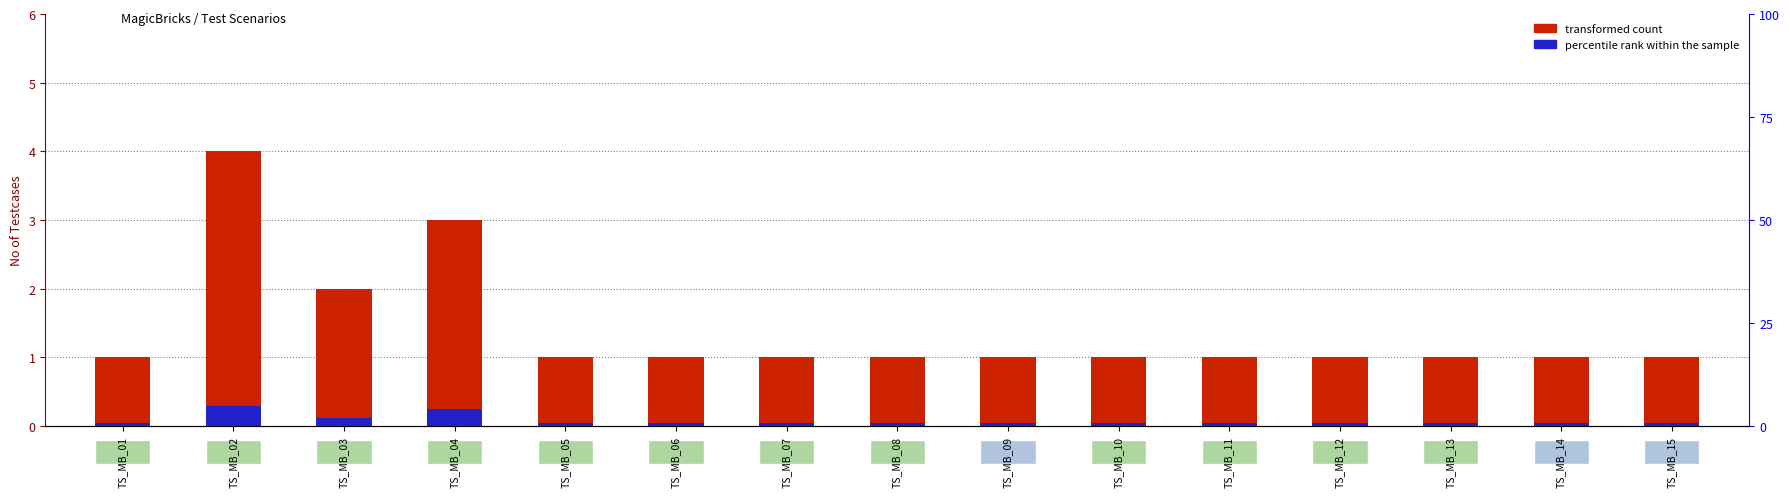

What is the value of the percentile rank within the sample bar at the 4th from the left?

0.2